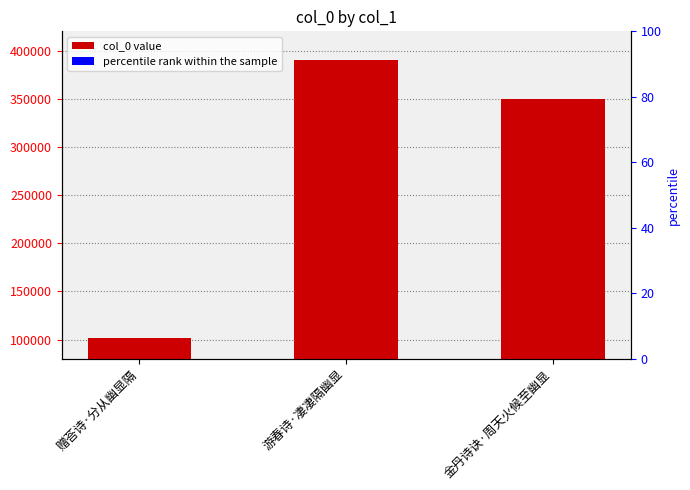

Between 赠荅诗·分从幽显隔 and 金丹诗诀·周天火候至幽显, which is larger?

金丹诗诀·周天火候至幽显